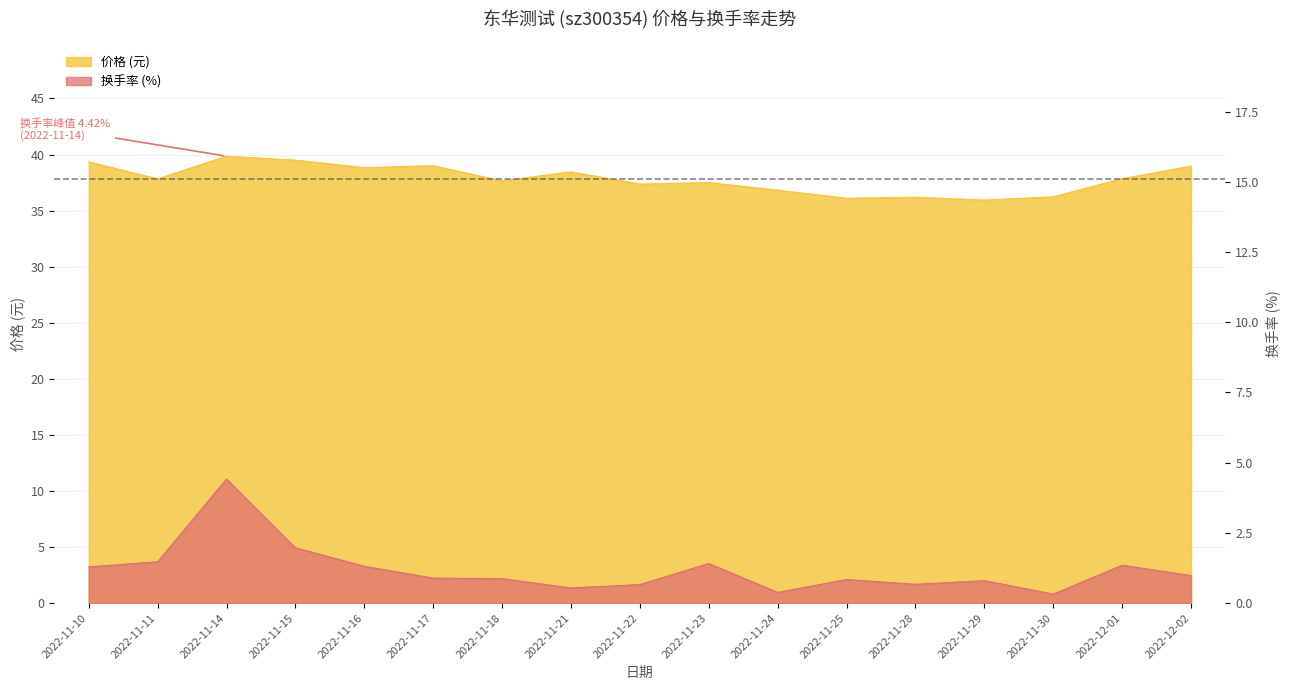

Rank the categories by 价格 value from lowest to highest.

2022-11-29, 2022-11-25, 2022-11-28, 2022-11-30, 2022-11-24, 2022-11-22, 2022-11-23, 2022-11-18, 2022-11-11, 2022-12-01, 2022-11-21, 2022-11-16, 2022-12-02, 2022-11-17, 2022-11-10, 2022-11-15, 2022-11-14